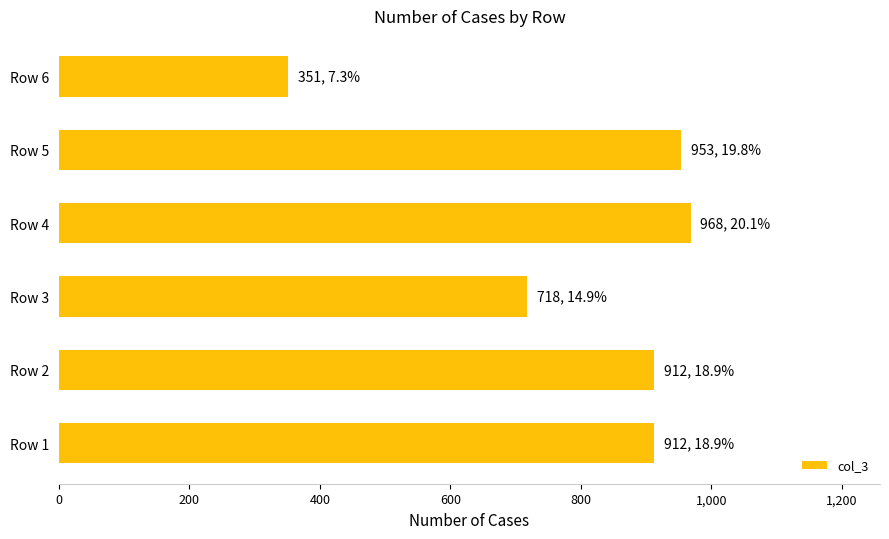

What is the difference between the maximum and second lowest values?

250